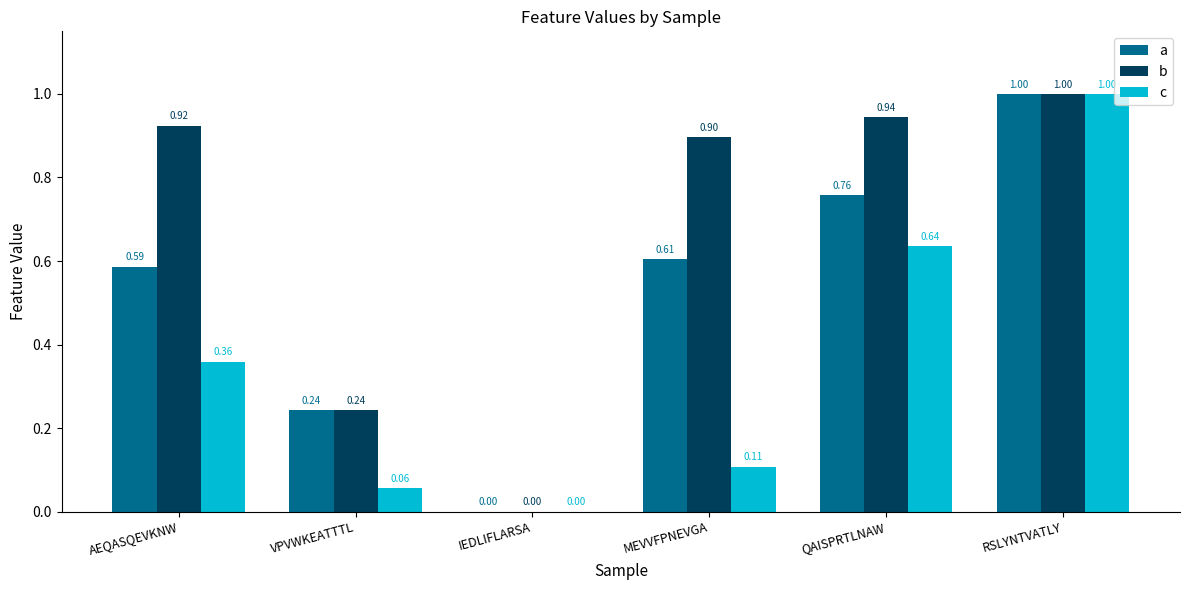

Is the value of b at QAISPRTLNAW greater than the value of a at IEDLIFLARSA?

Yes